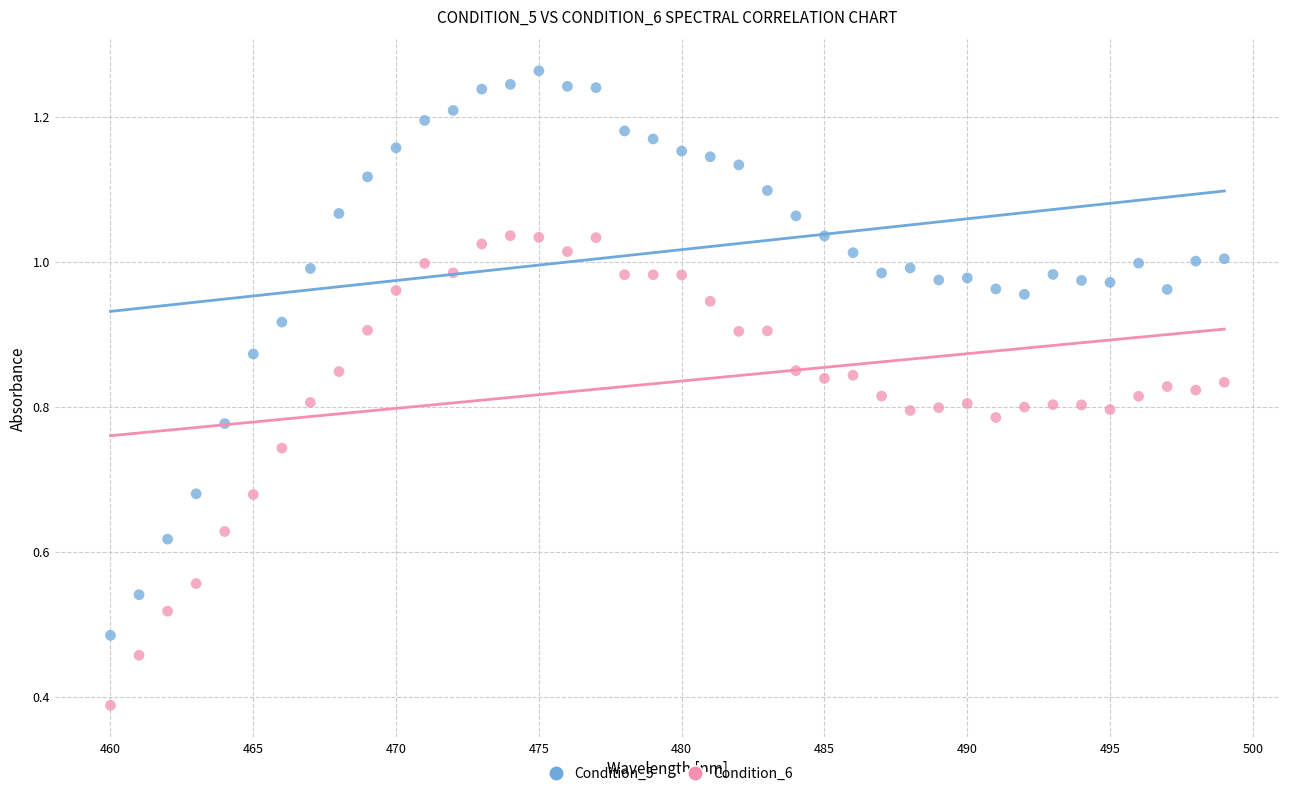

Which series has the widest spread of Y values?

Condition_5